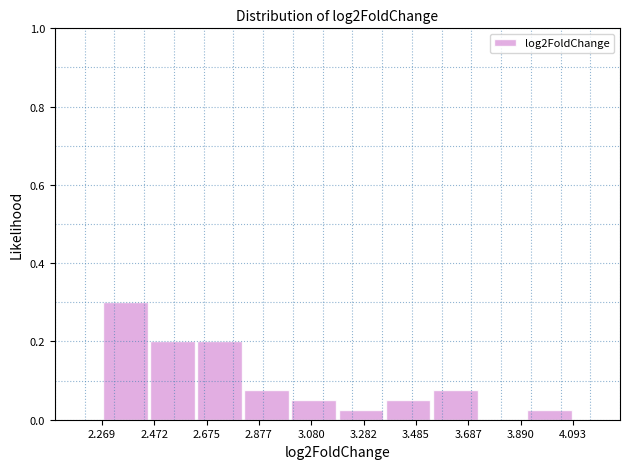

Read against the x-axis, roughly where is the centre of the tallest bar?

2.35